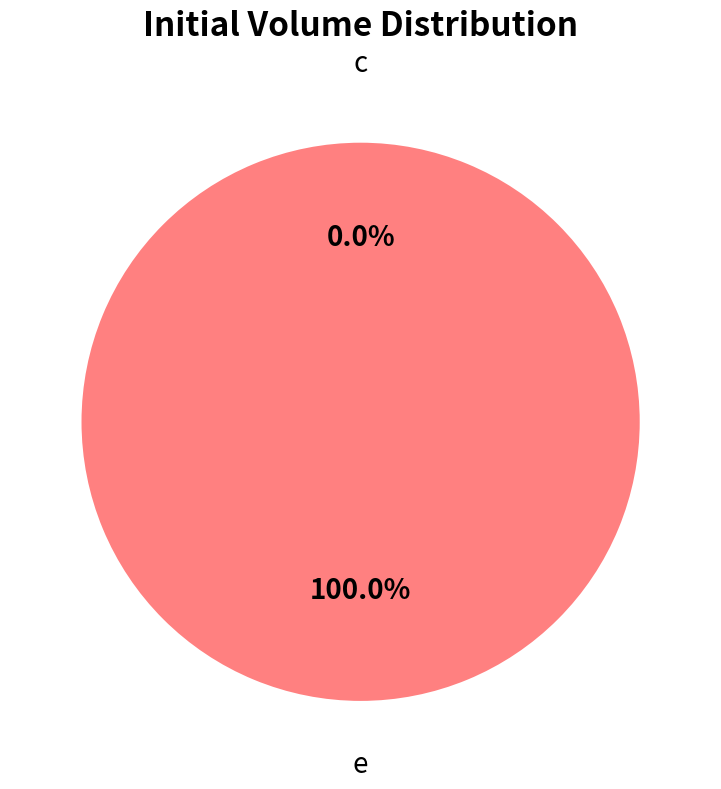

Which slice is the largest?

e